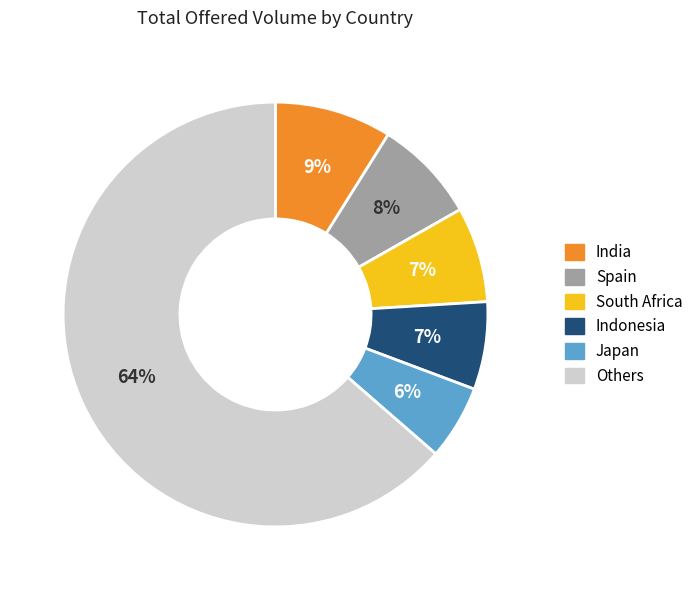

Which slice represents more than half of the pie?

Others